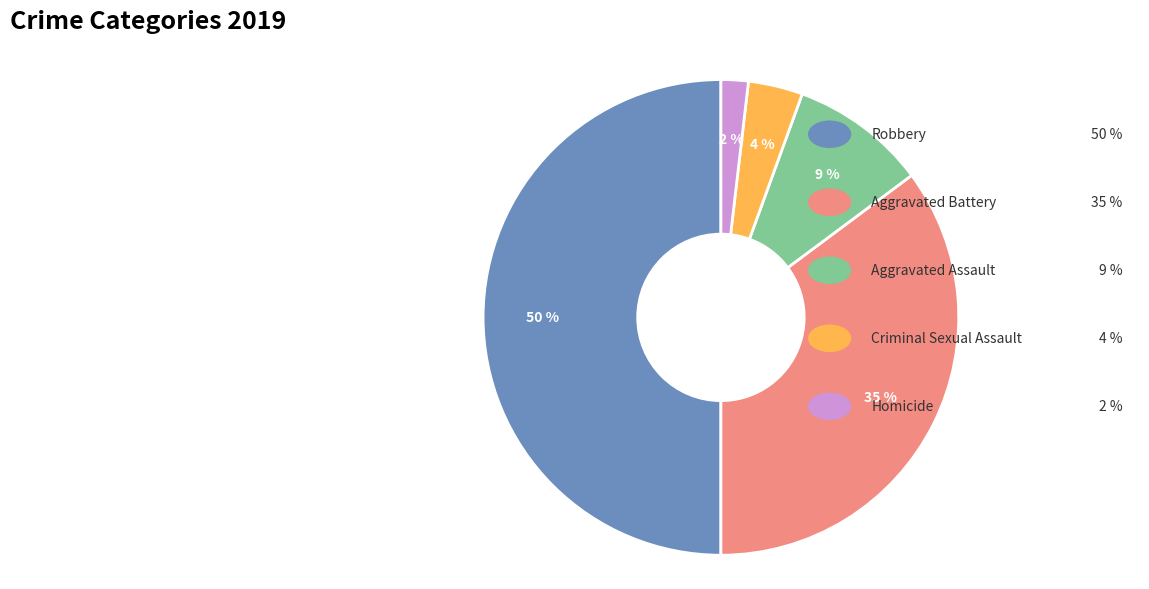

Does Robbery represent more than half of the total?

No